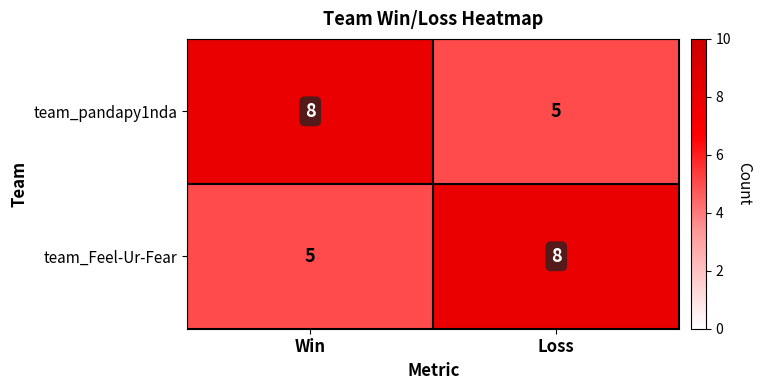

What is the spread (max minus min) of values at Win?

3